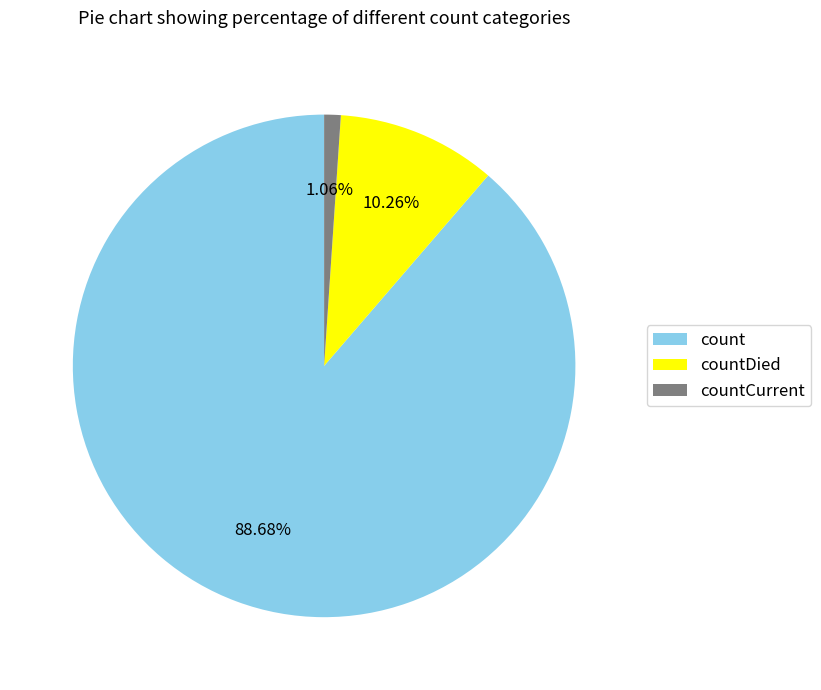

What is the ratio of the value at count to the value at countDied?

8.6